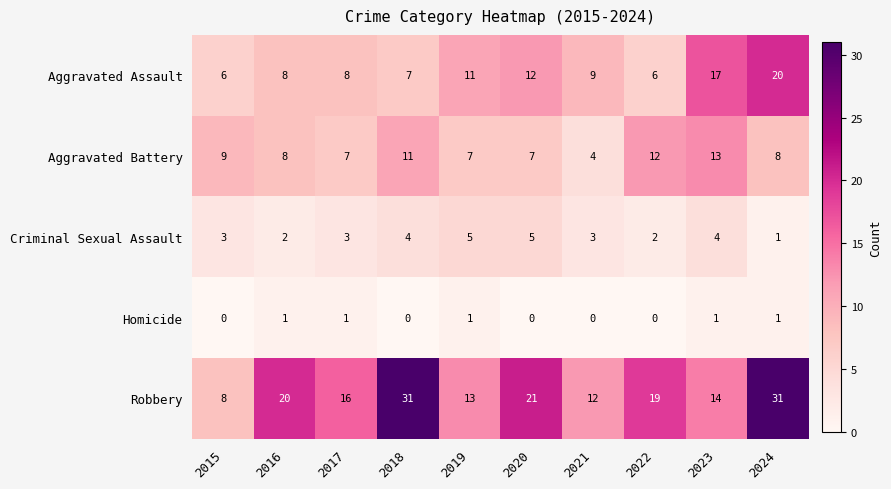

The value of Homicide at 2018 is 0. True or false?

True